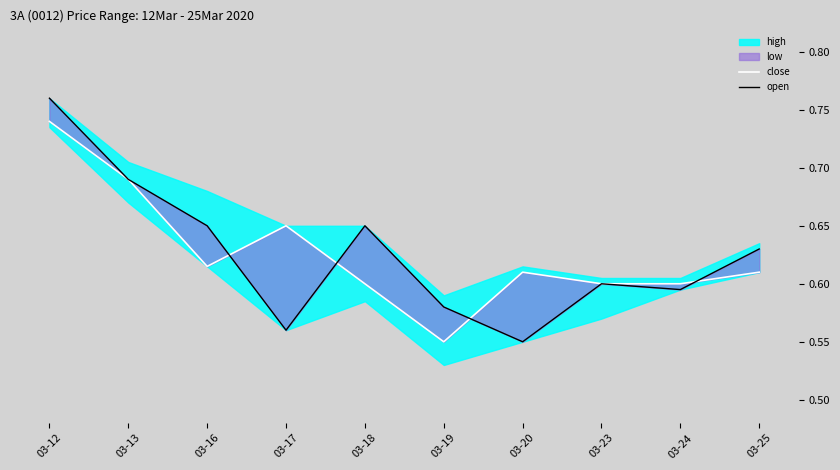

What is the sum of the open values at 03-24 and 03-25?

1.2